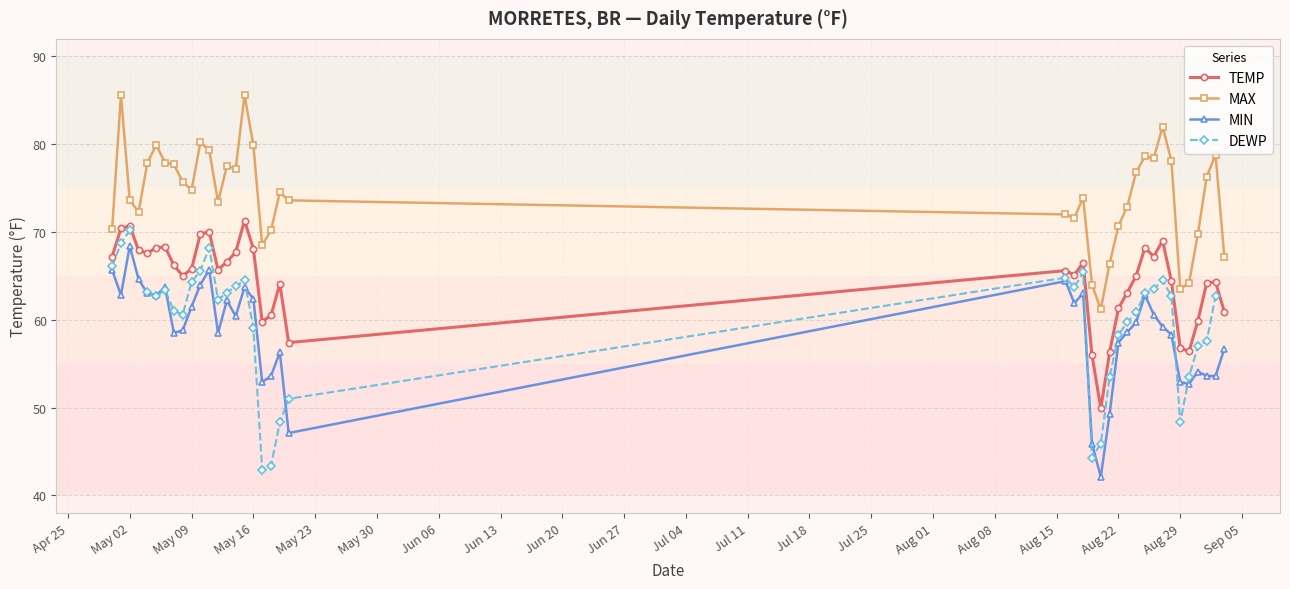

True or false: TEMP has a value of 65.8 at May 09.

True